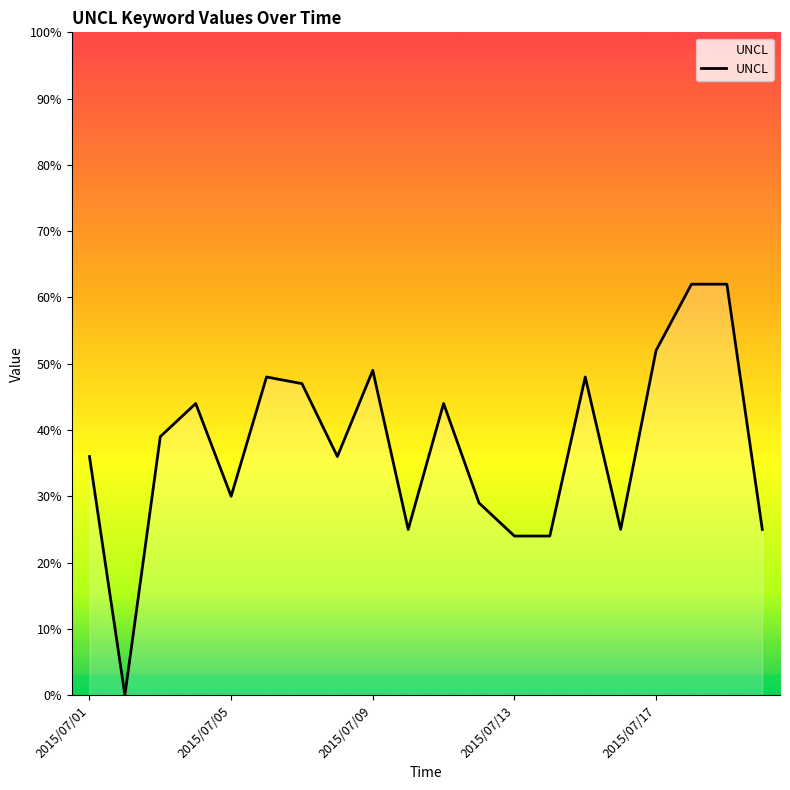

How many lines are shown in the chart?

1